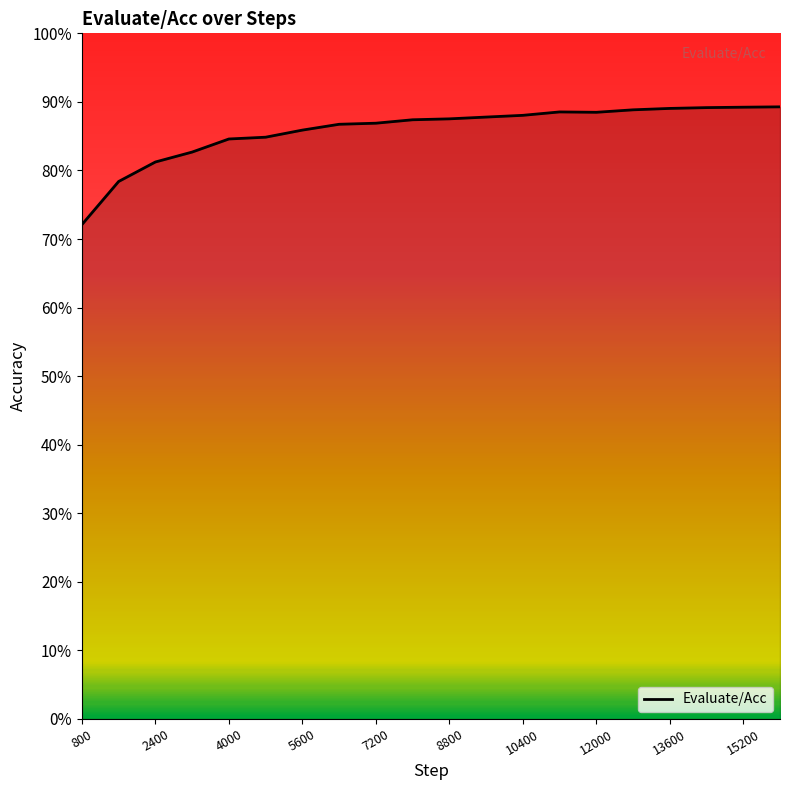

What is the maximum value shown in the chart?

0.9